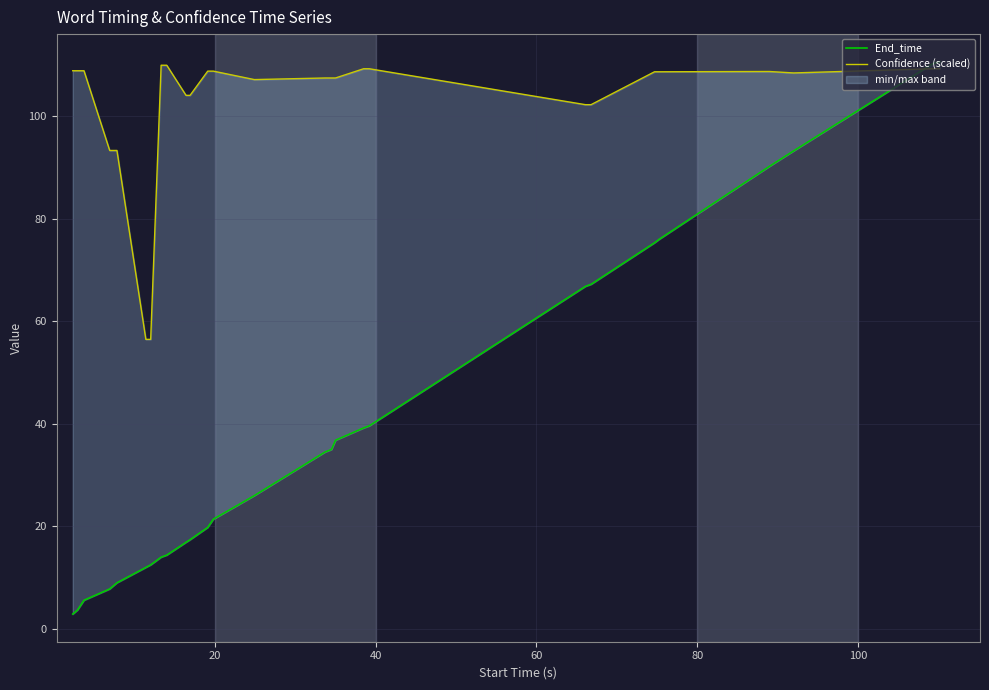

Which series has the widest spread of values?

End_time